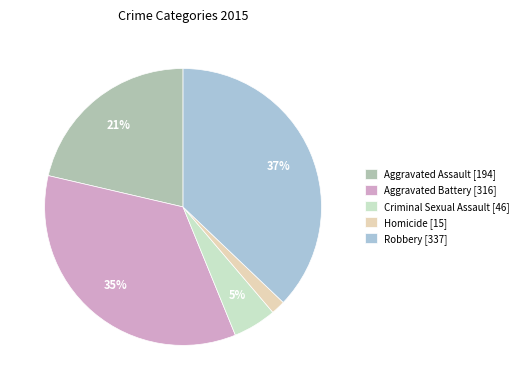

Which category has the smallest portion of the pie?

Homicide